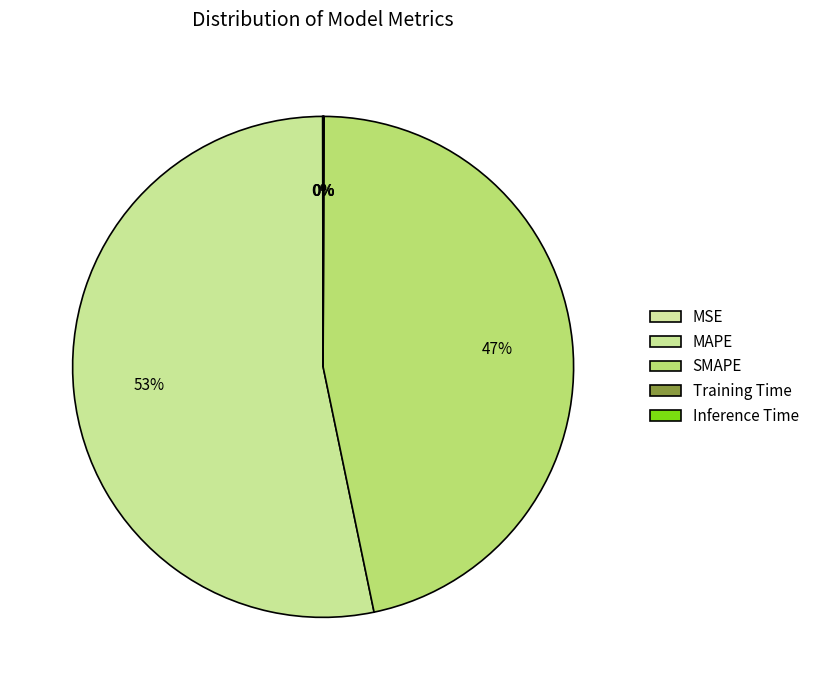

Is it true that MAPE is 65% of the pie?

False